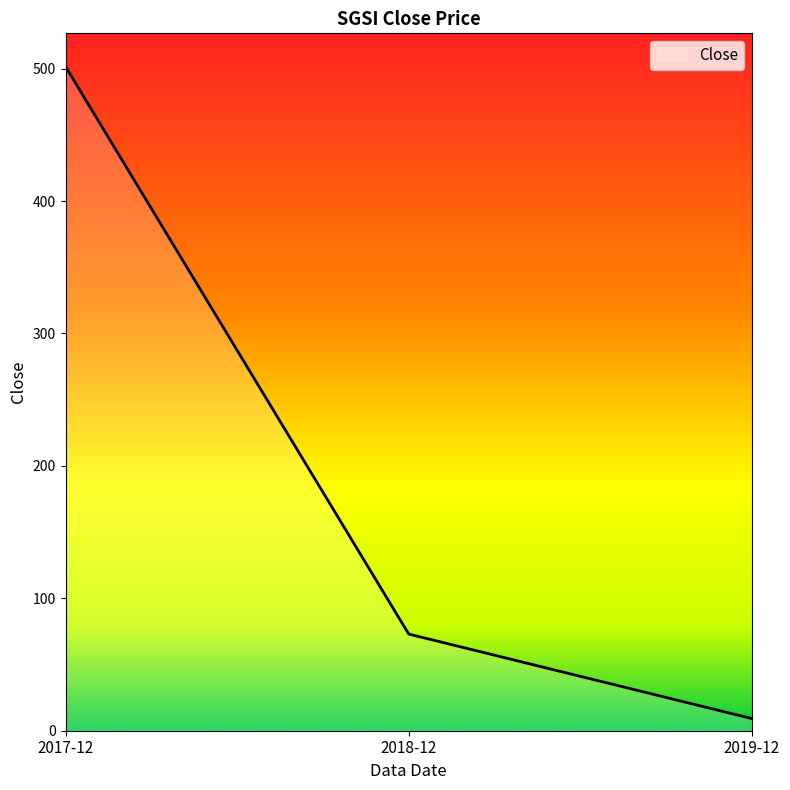

Between 2018-12 and 2017-12, which is larger?

2017-12